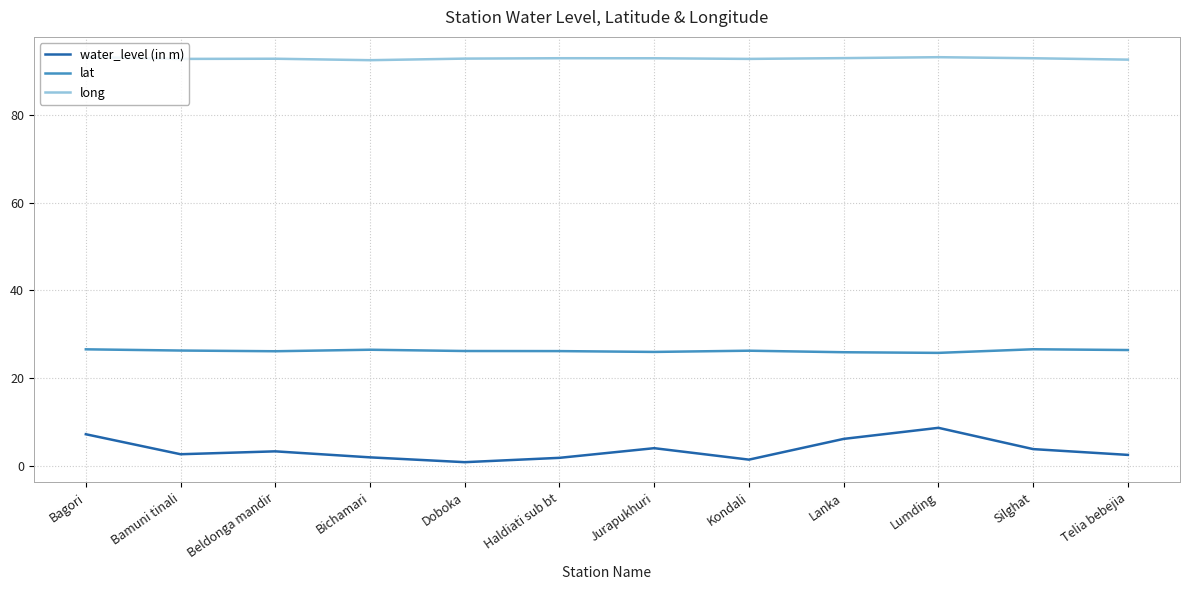

The value of lat at Bichamari is 18.0. True or false?

False